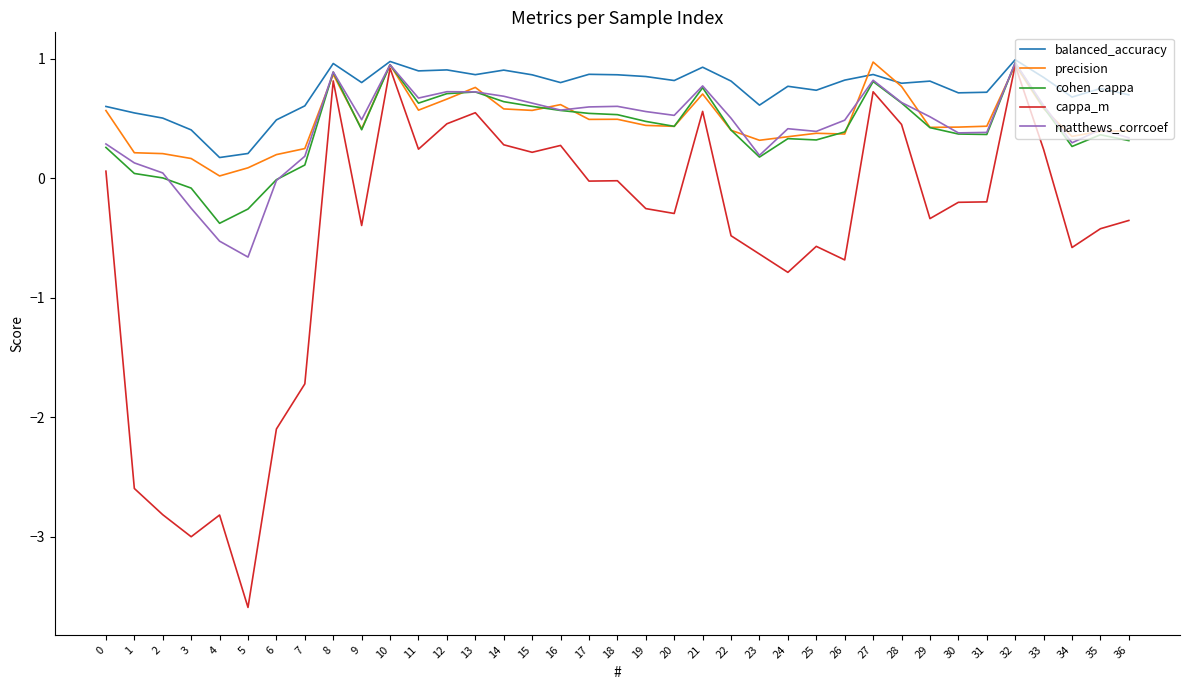

Is it true that cohen_cappa equals 0.1 at 0?

False